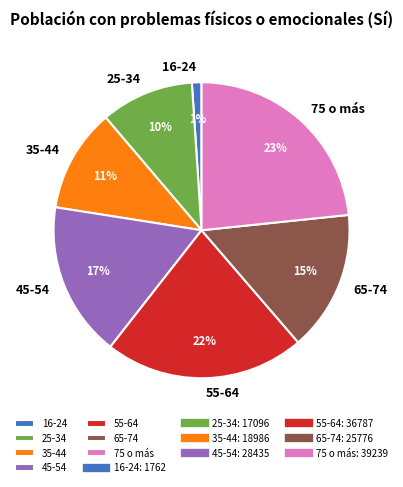

Is it true that 75 o más is 9% of the pie?

False